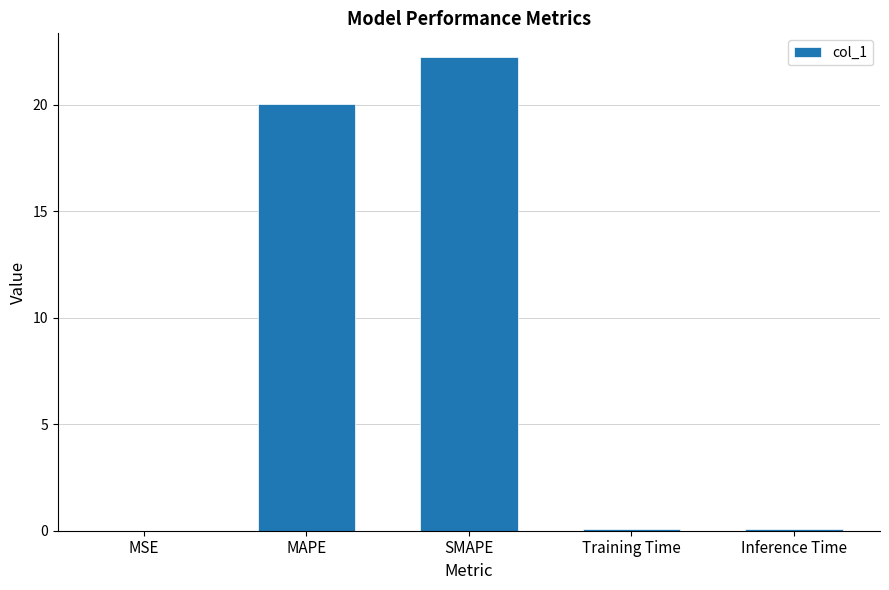

What is the sum of all values?

42.4